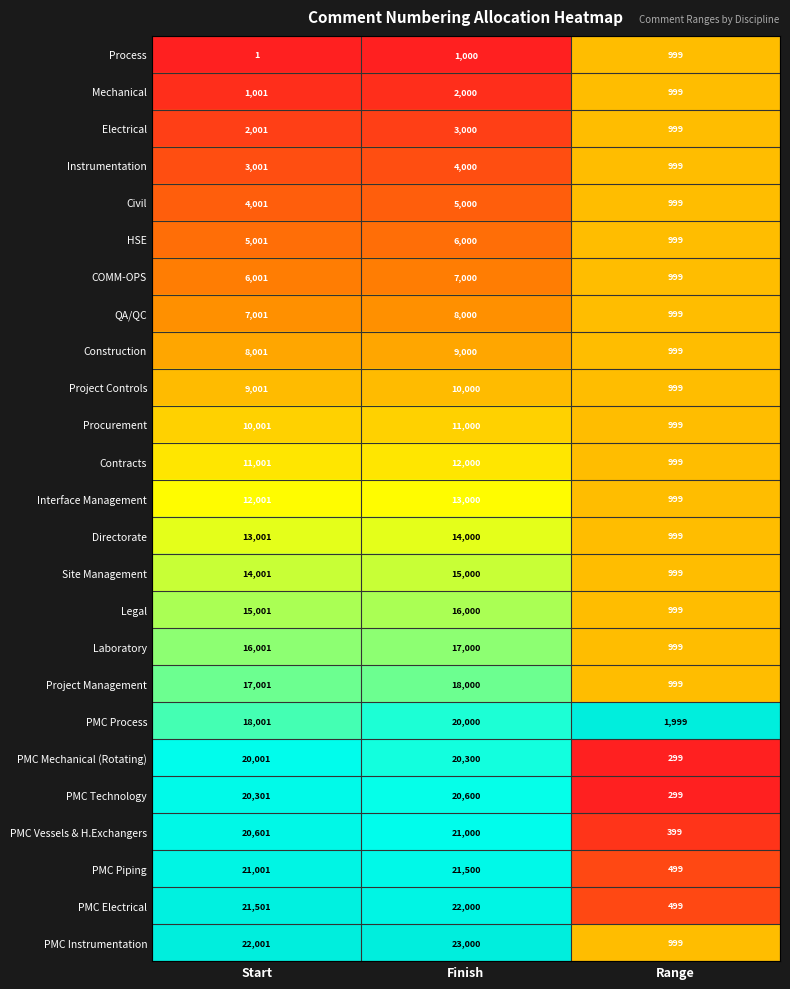

At which category is the sum across all series the highest?

Finish